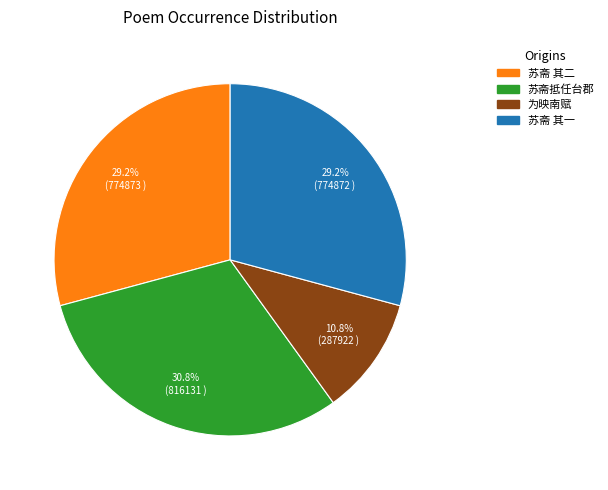

To the nearest percent, what is the difference between the largest and smallest slice percentages?

20%